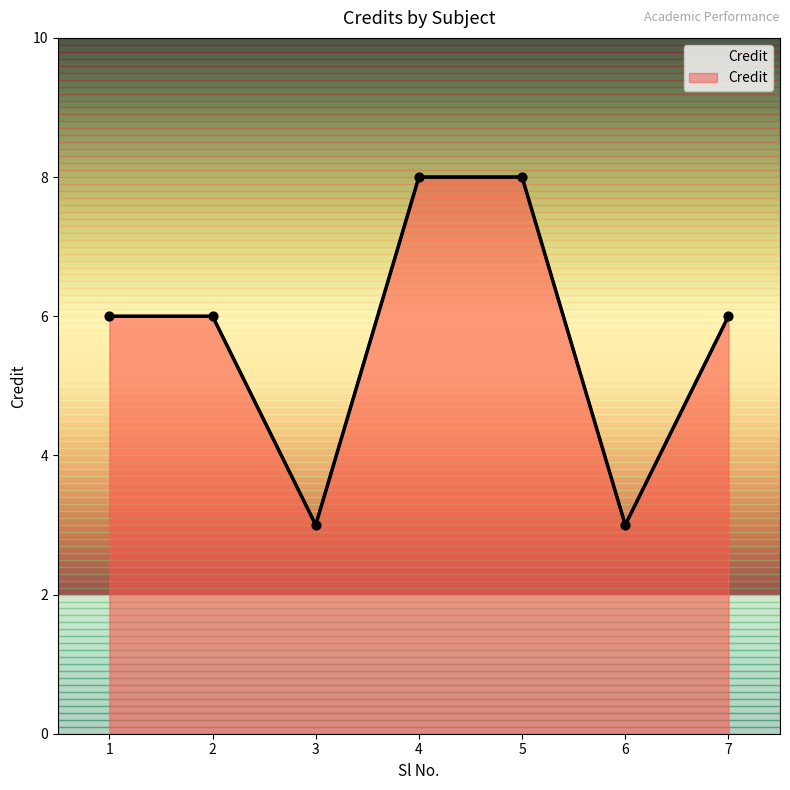

What is the change in value from 2 to 5?

+2